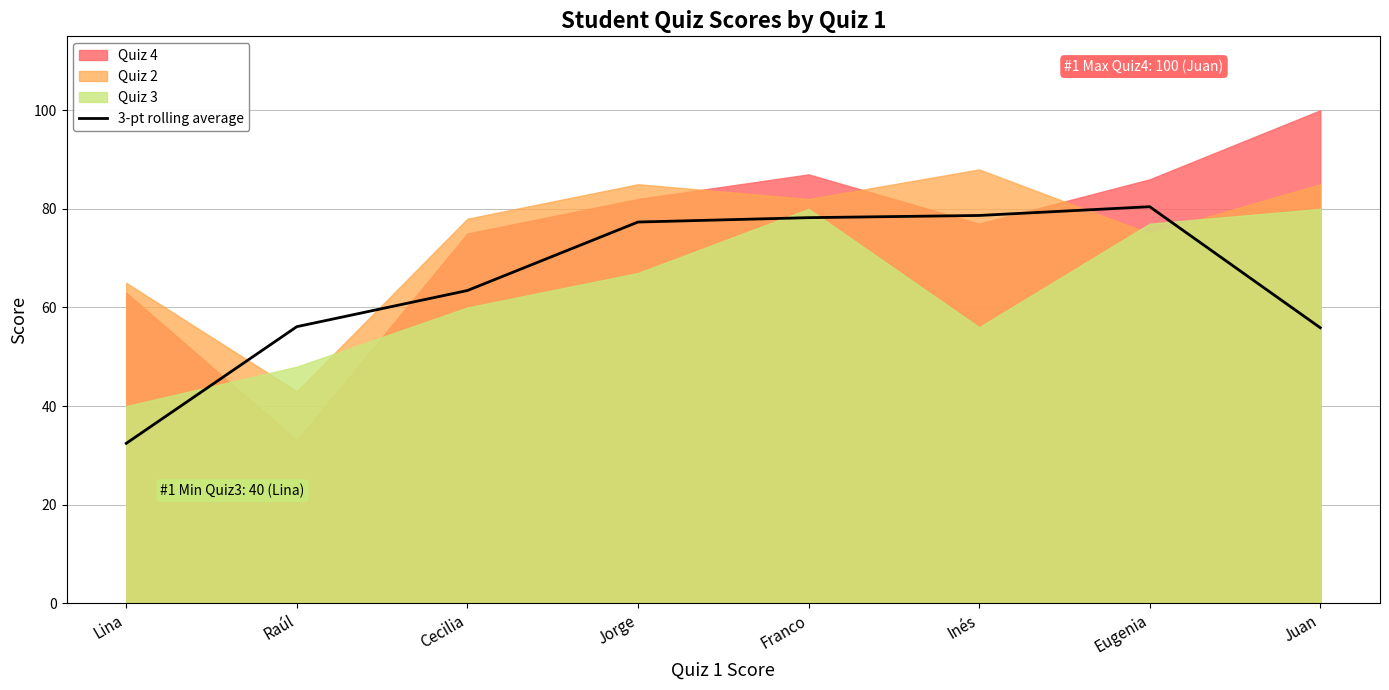

What is the smallest value displayed?

32.4